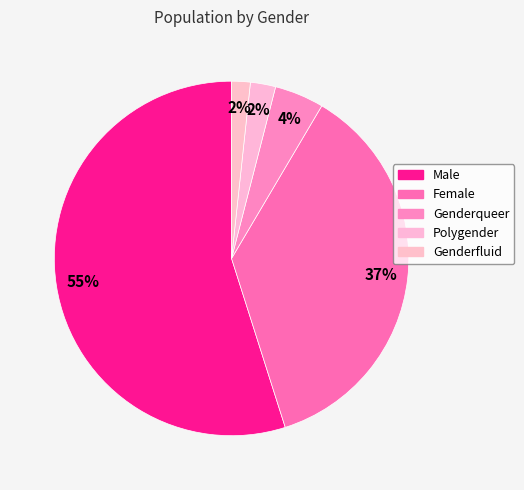

Which slice is the largest?

Male